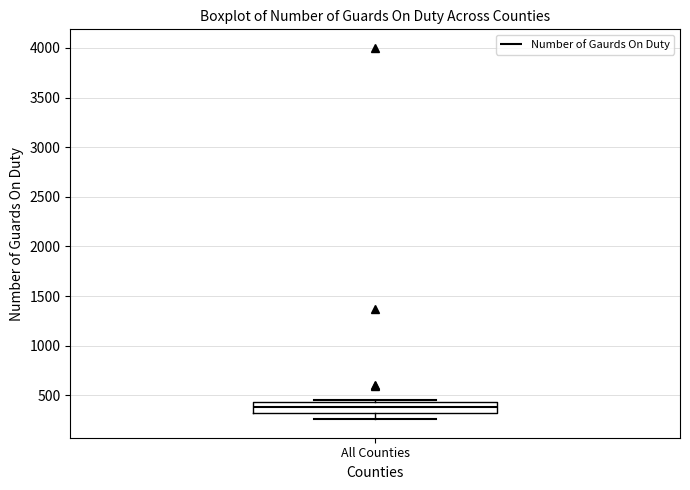

Transcribe this box plot: give where the median line is, the range the box spans, and where the two whiskers end, as read against the y-axis. The values are not printed on the chart, so give them approximately, as read against the axis.

median 400, box 350 to 450, whiskers 250 to 450 (just above the box's upper edge)